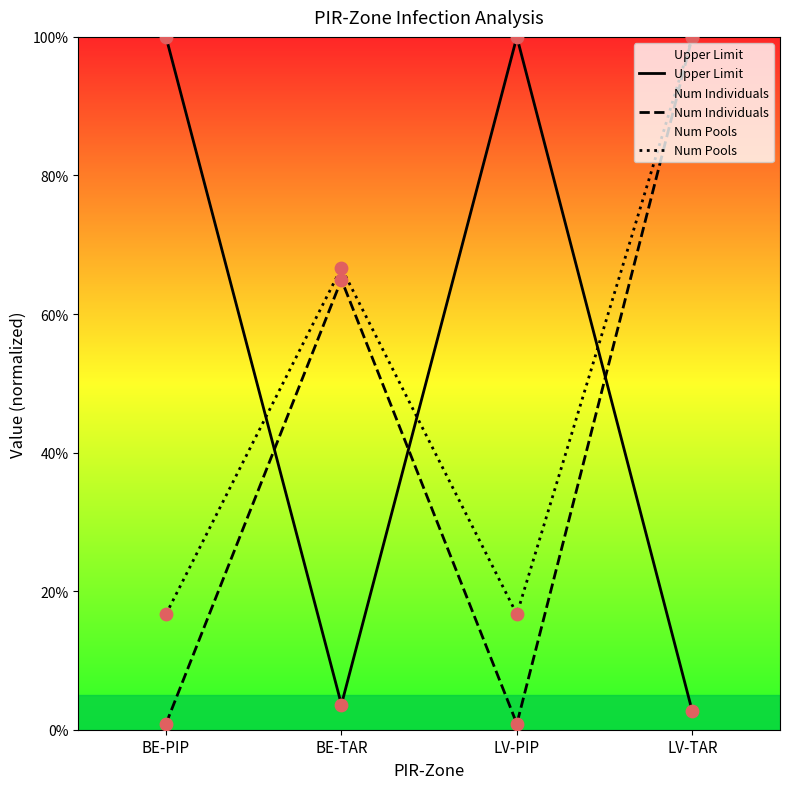

Which series has the largest total across all categories?

Upper Limit